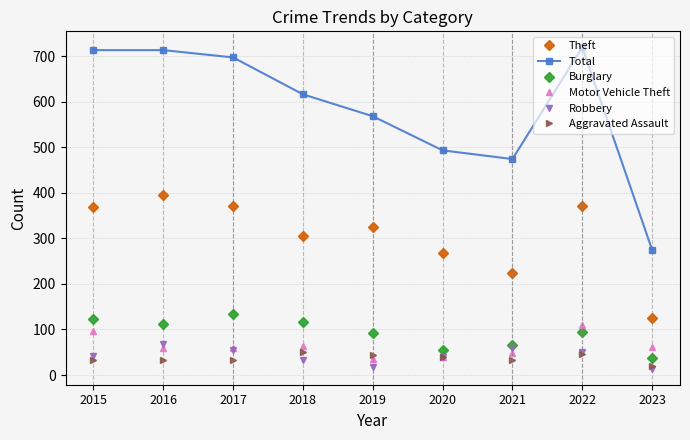

The Theft series shows 697 at 2016. True or false?

False